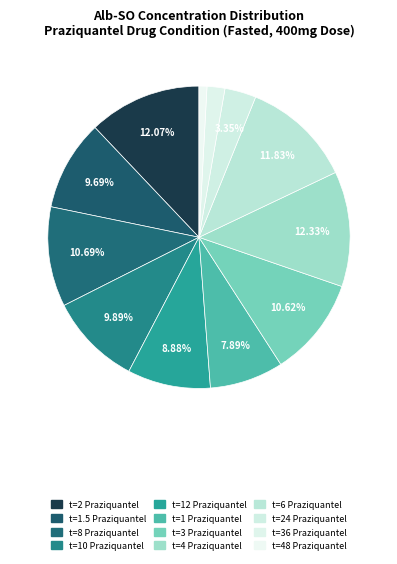

What percentage do t=6 Praziquantel and t=2 Praziquantel together represent?

23.9%